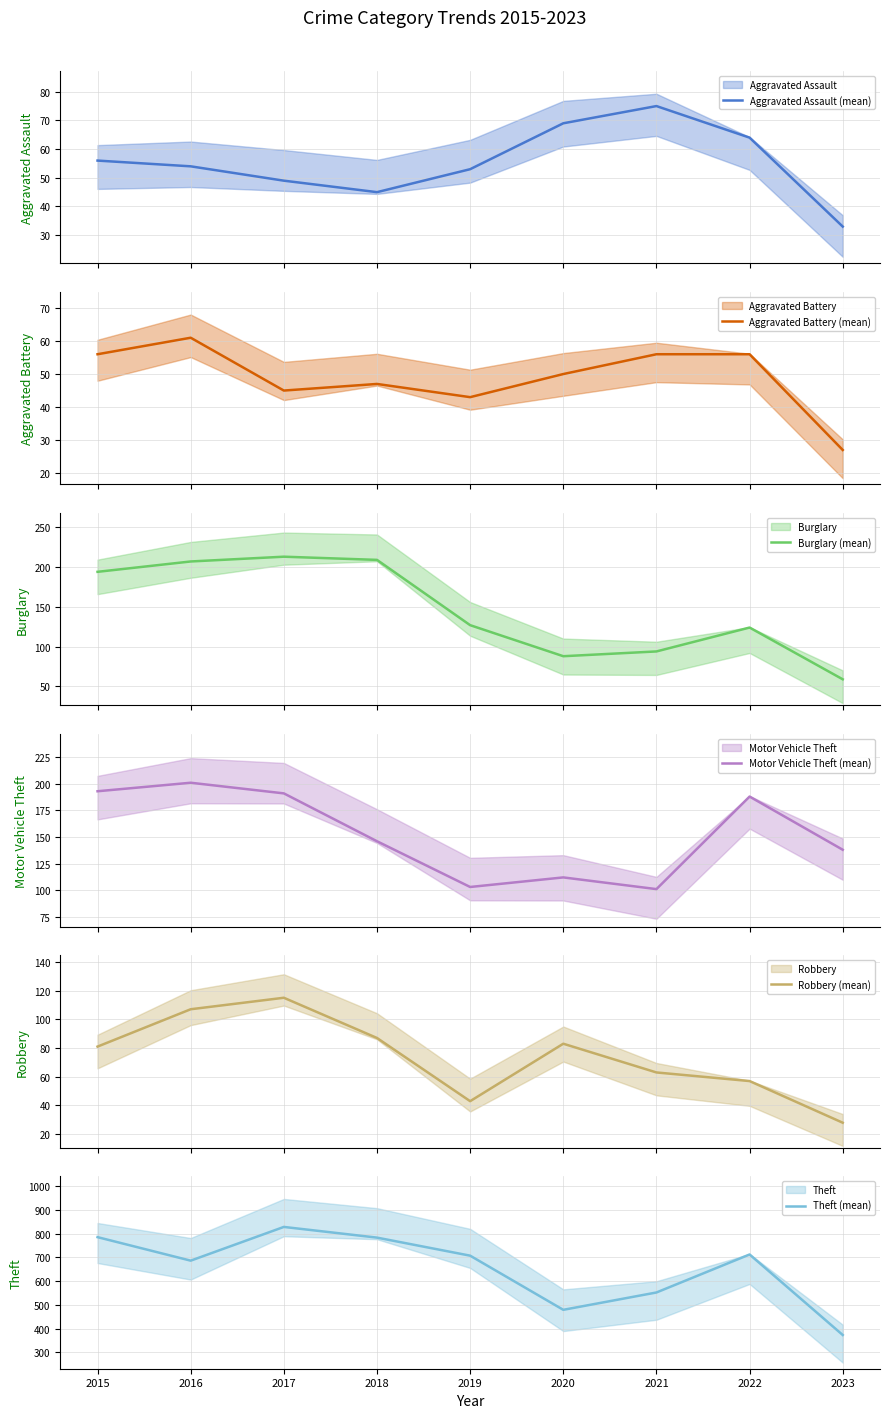

How many interior local peaks does the Theft (mean) series have?

2